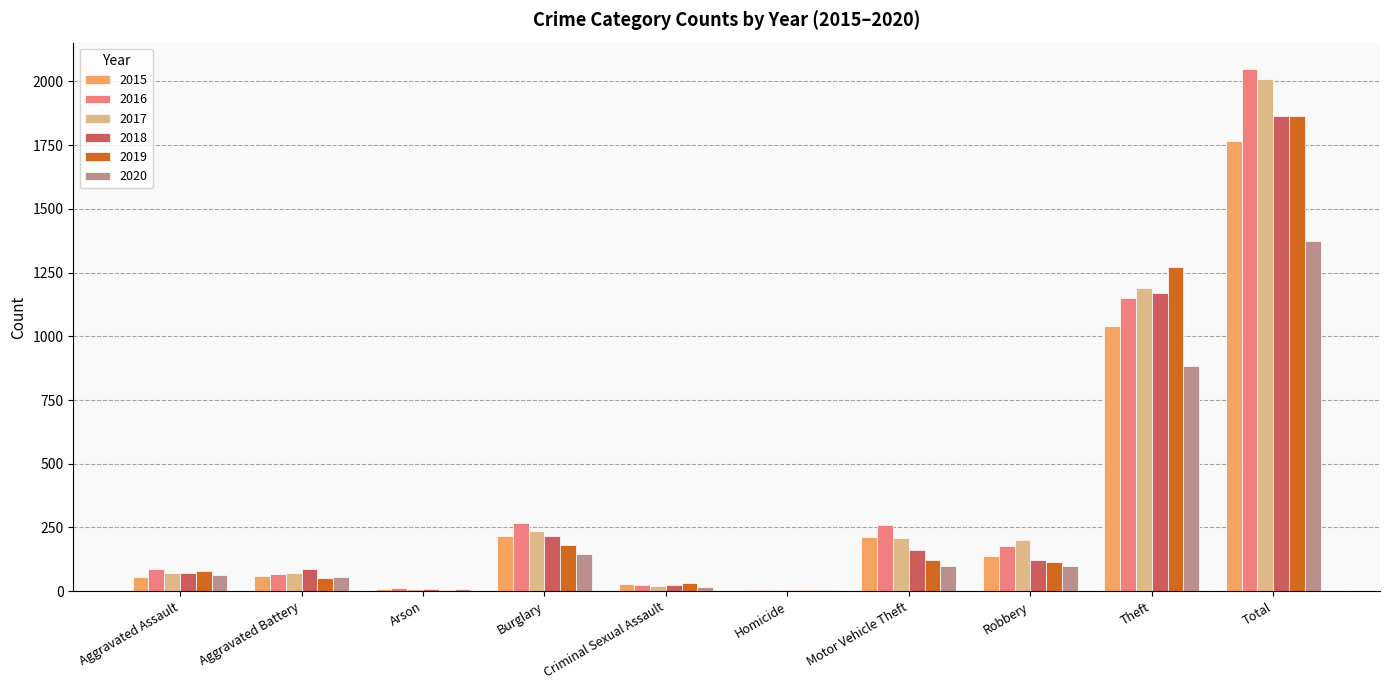

Which series changed the most between Aggravated Battery and Motor Vehicle Theft?

2016